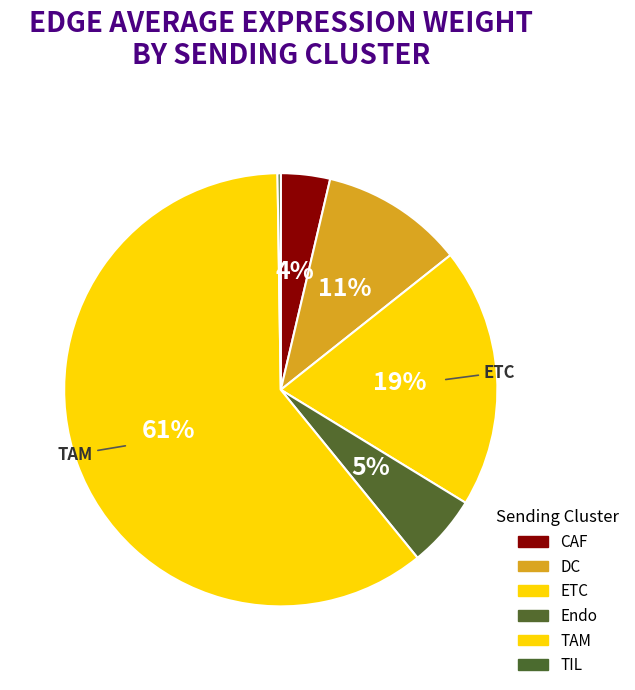

The ETC slice represents 19% of the pie. True or false?

True